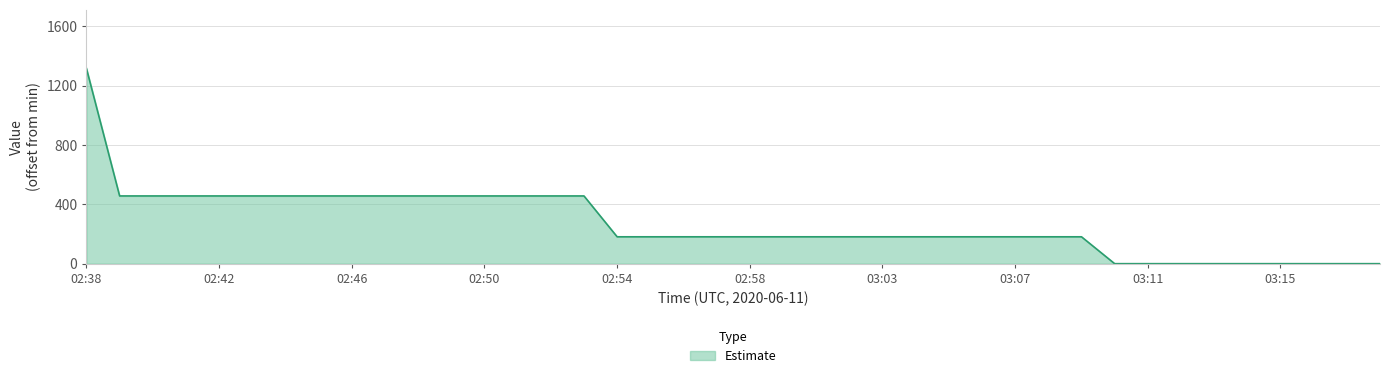

What is the maximum value shown in the chart?

1315.8